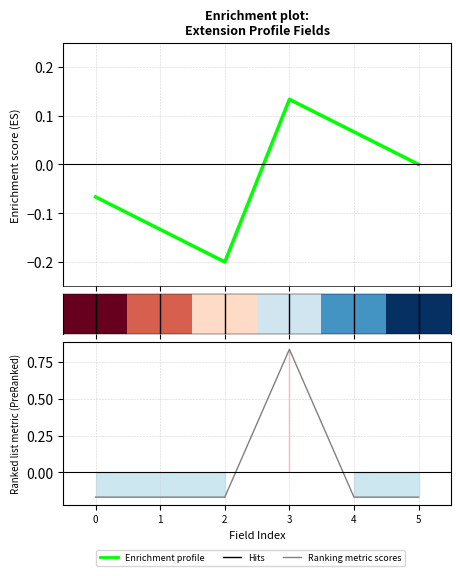

How many values are below zero?

5